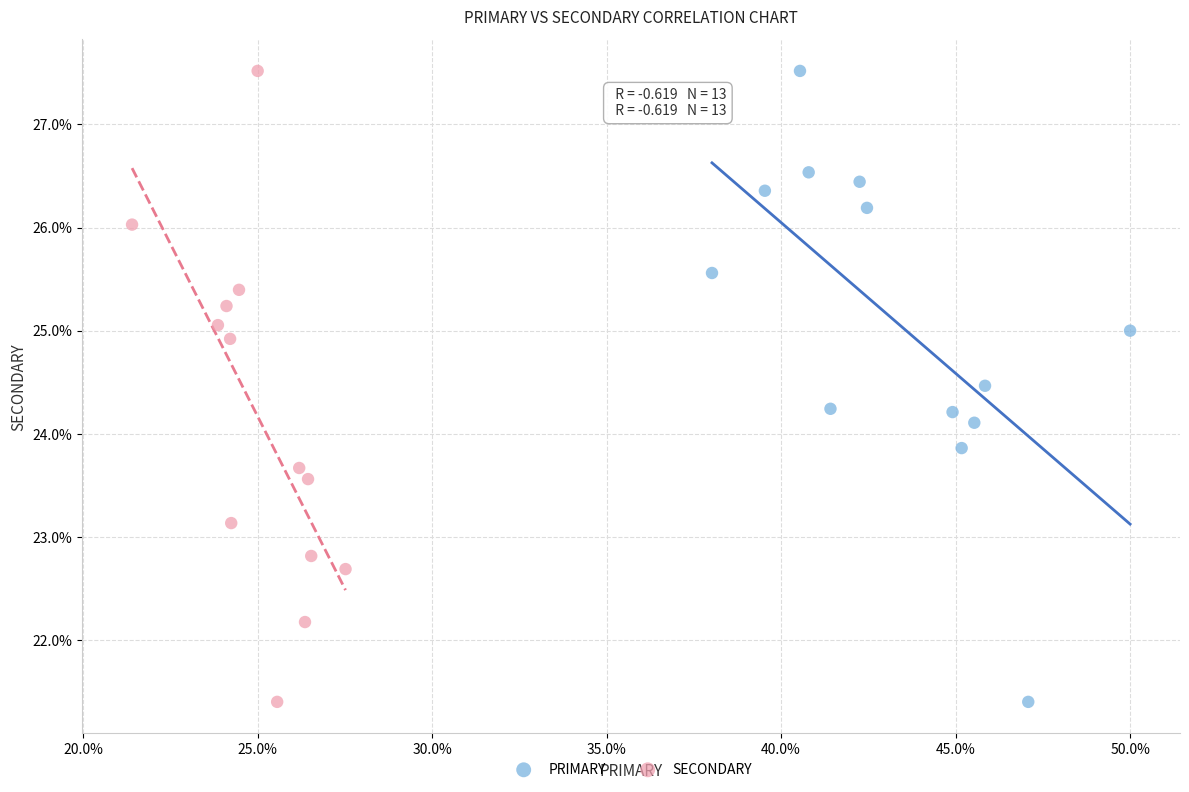

What are all the series names shown in the legend?

PRIMARY, SECONDARY